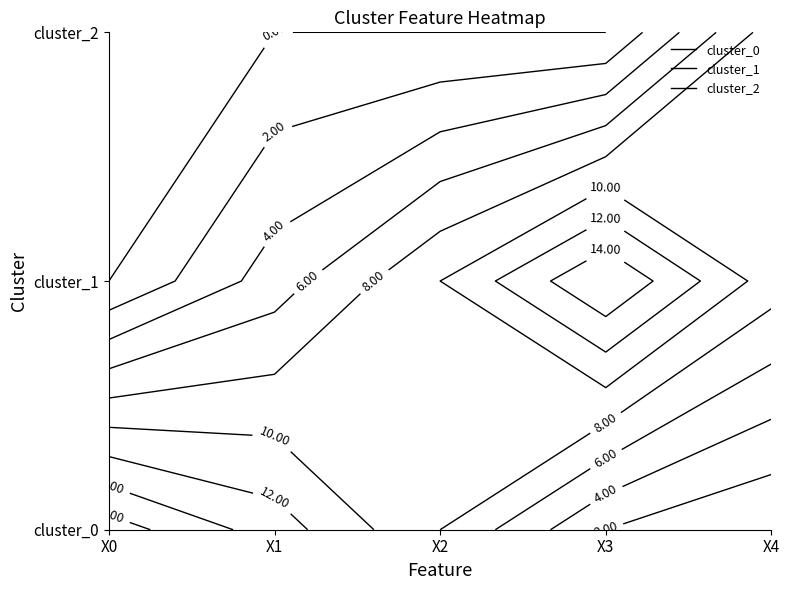

What is the difference between the maximum and minimum values in the 0 series?

17